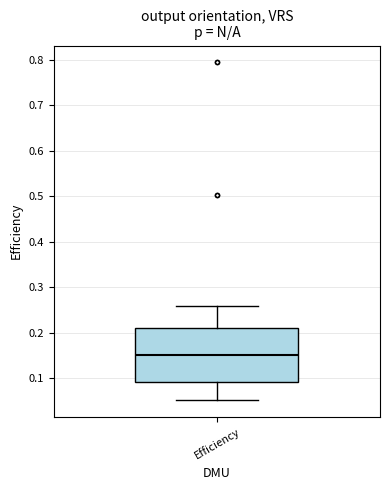

Transcribe this box plot: give where the median line is, the range the box spans, and where the two whiskers end, as read against the y-axis. The values are not printed on the chart, so give them approximately, as read against the axis.

median 0.15, box 0.09 to 0.21, whiskers 0.05 to 0.26